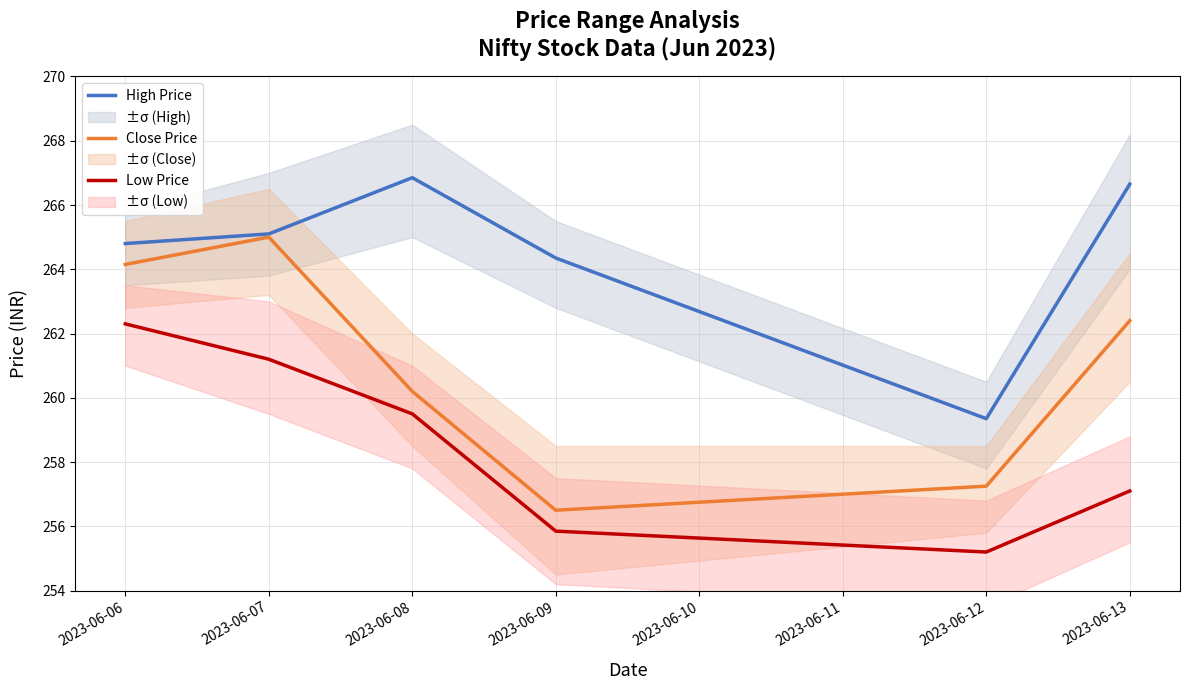

Reading left to right, transcribe all the data shown in this chart.

High Price: 264.8	265.1	266.9	264.4	259.4	266.6
Close Price: 264.1	265.0	260.2	256.5	257.2	262.4
Low Price: 262.3	261.2	259.5	255.9	255.2	257.1